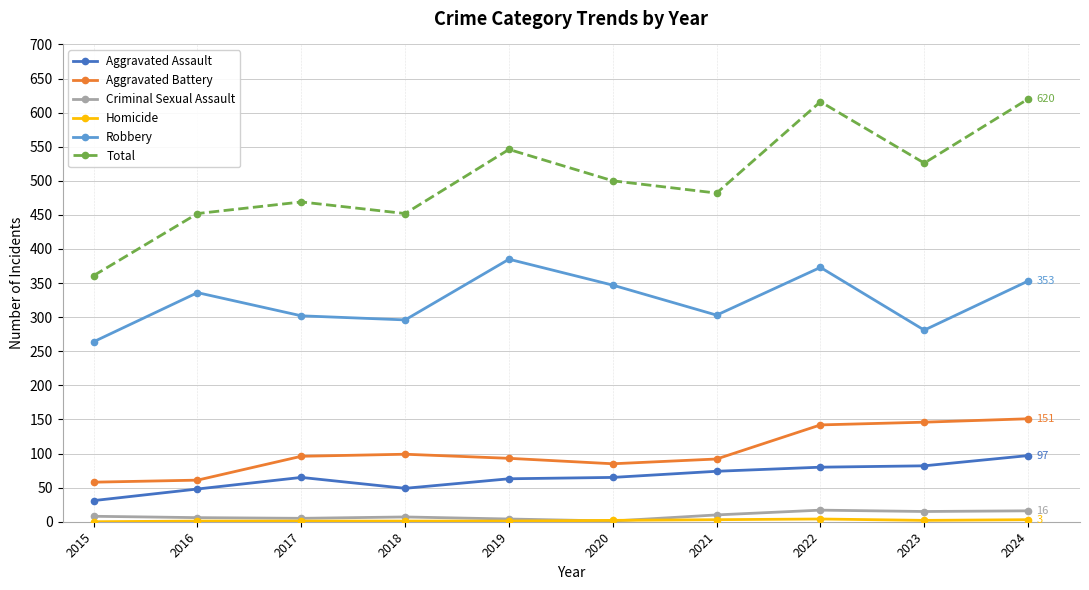

What is the difference between the Total values at 2016 and 2023?

74